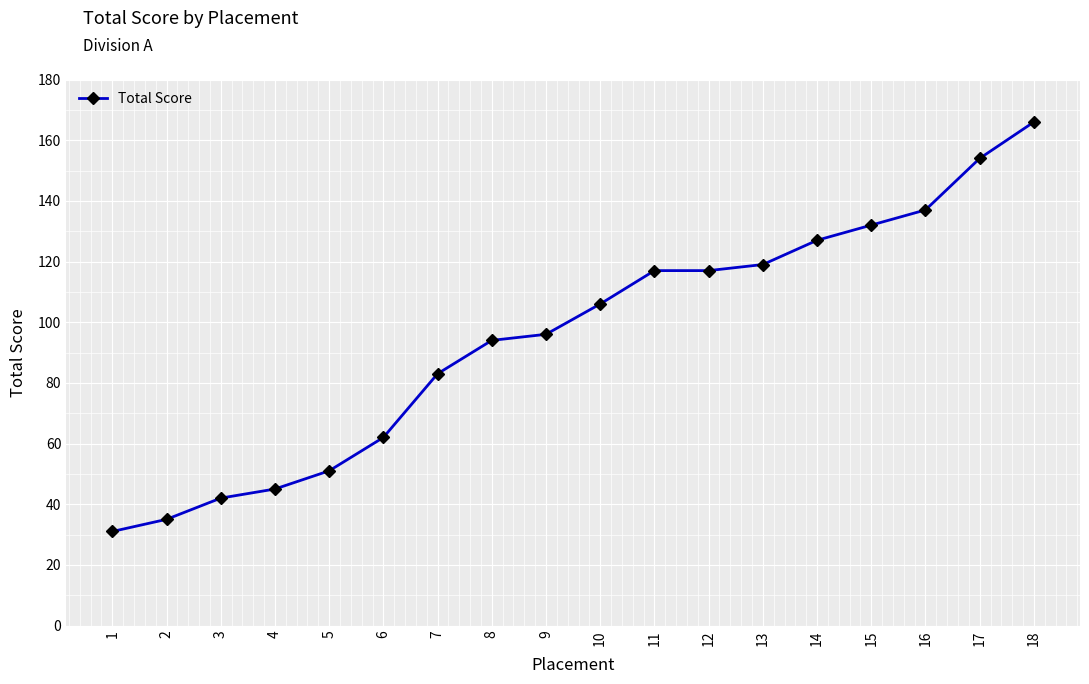

What is the ratio of the value at 5 to the value at 4?

1.1